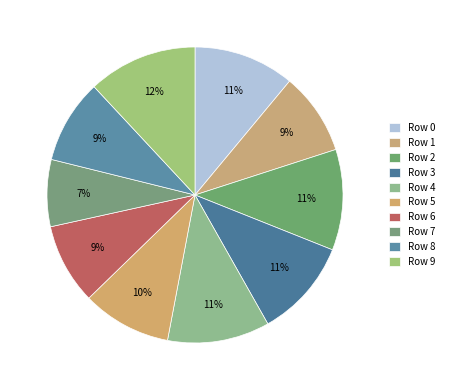

How many segments does this pie chart have?

10